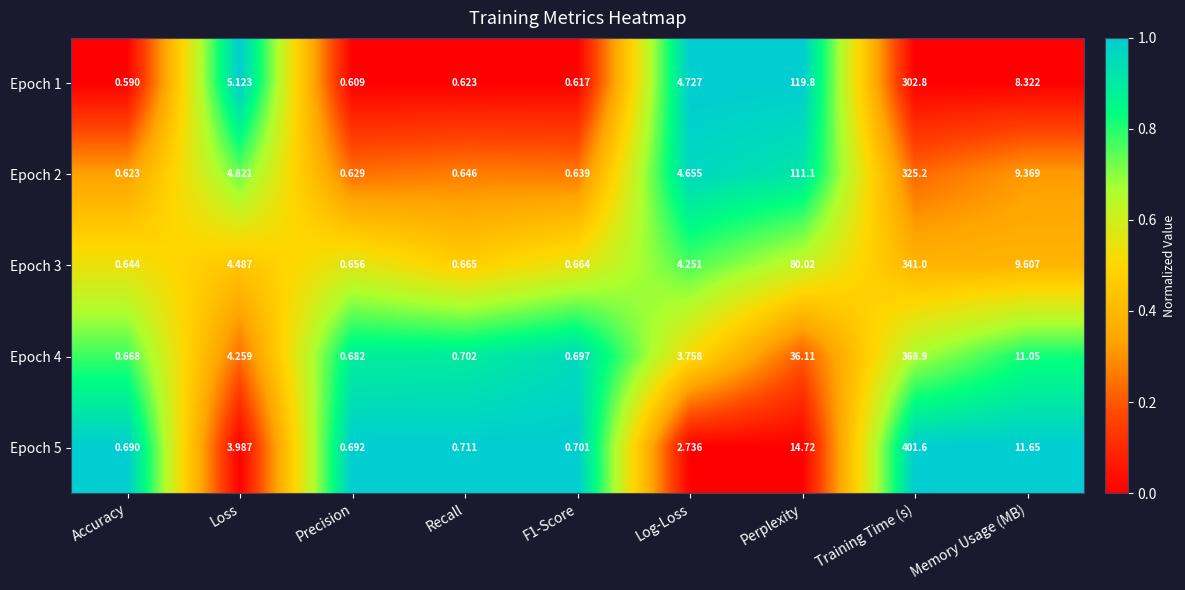

Where does the Epoch 2 series first go above 4?

Loss